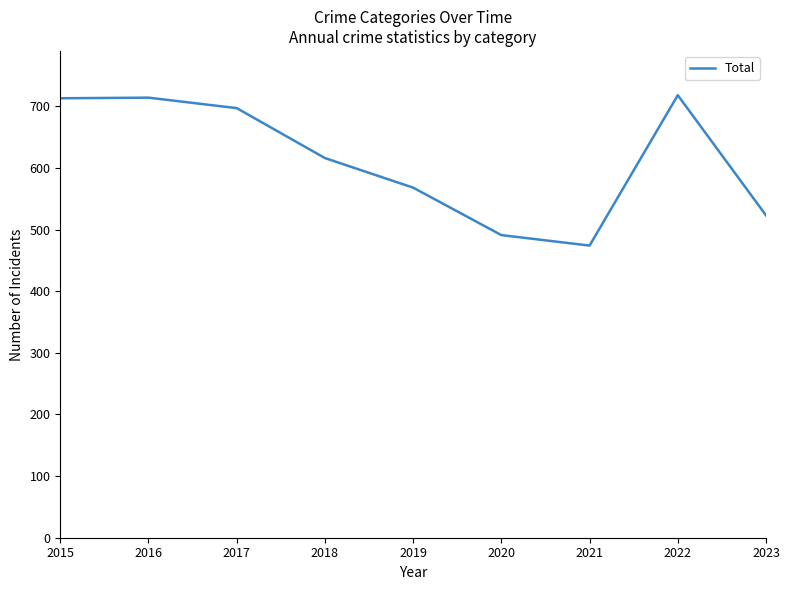

What is the difference between the maximum and minimum values?

244